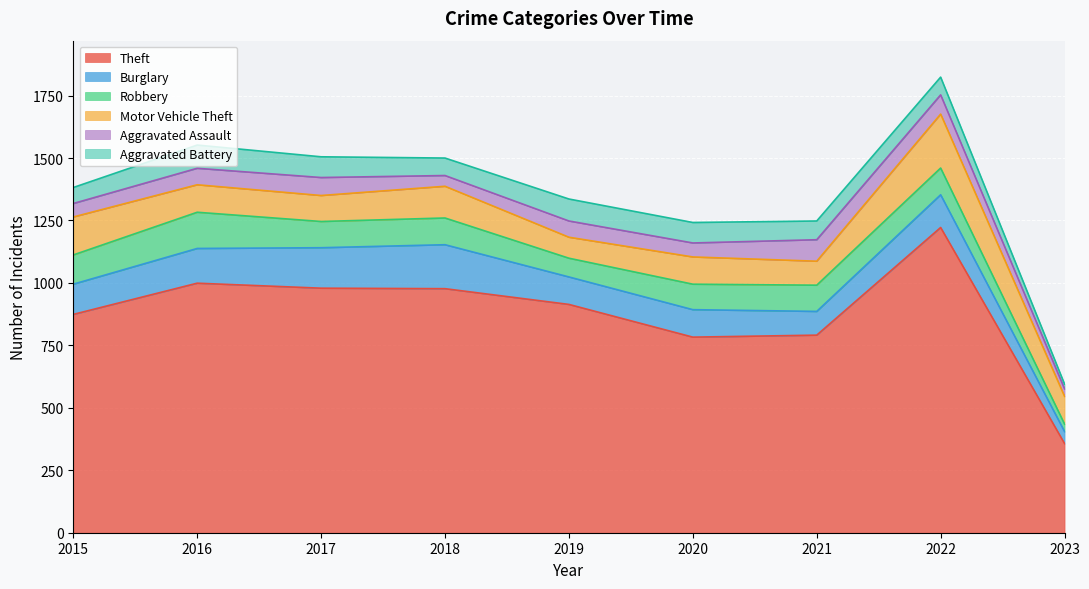

The Motor Vehicle Theft series shows 127 at 2018. True or false?

True